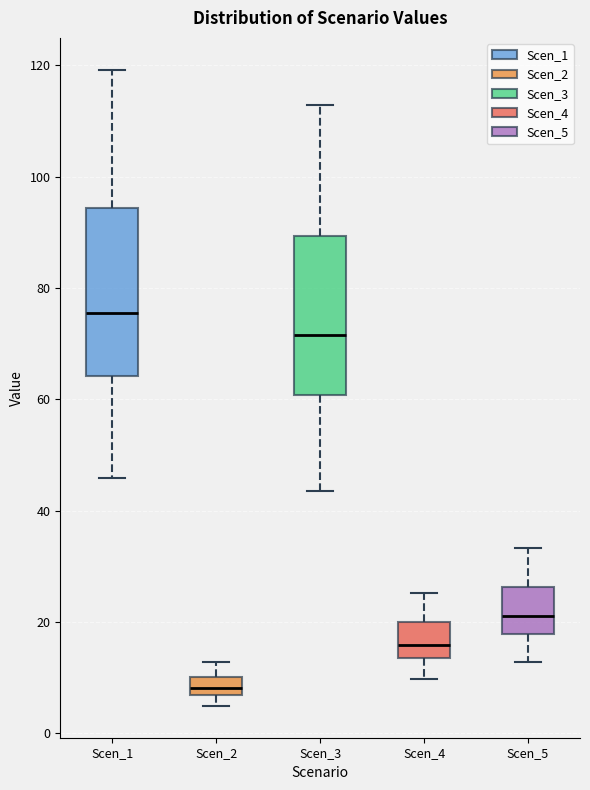

Where is the upper edge of the box for Scen_5 on the y-axis? The values are not printed on the chart, so give them approximately, as read against the axis.

26